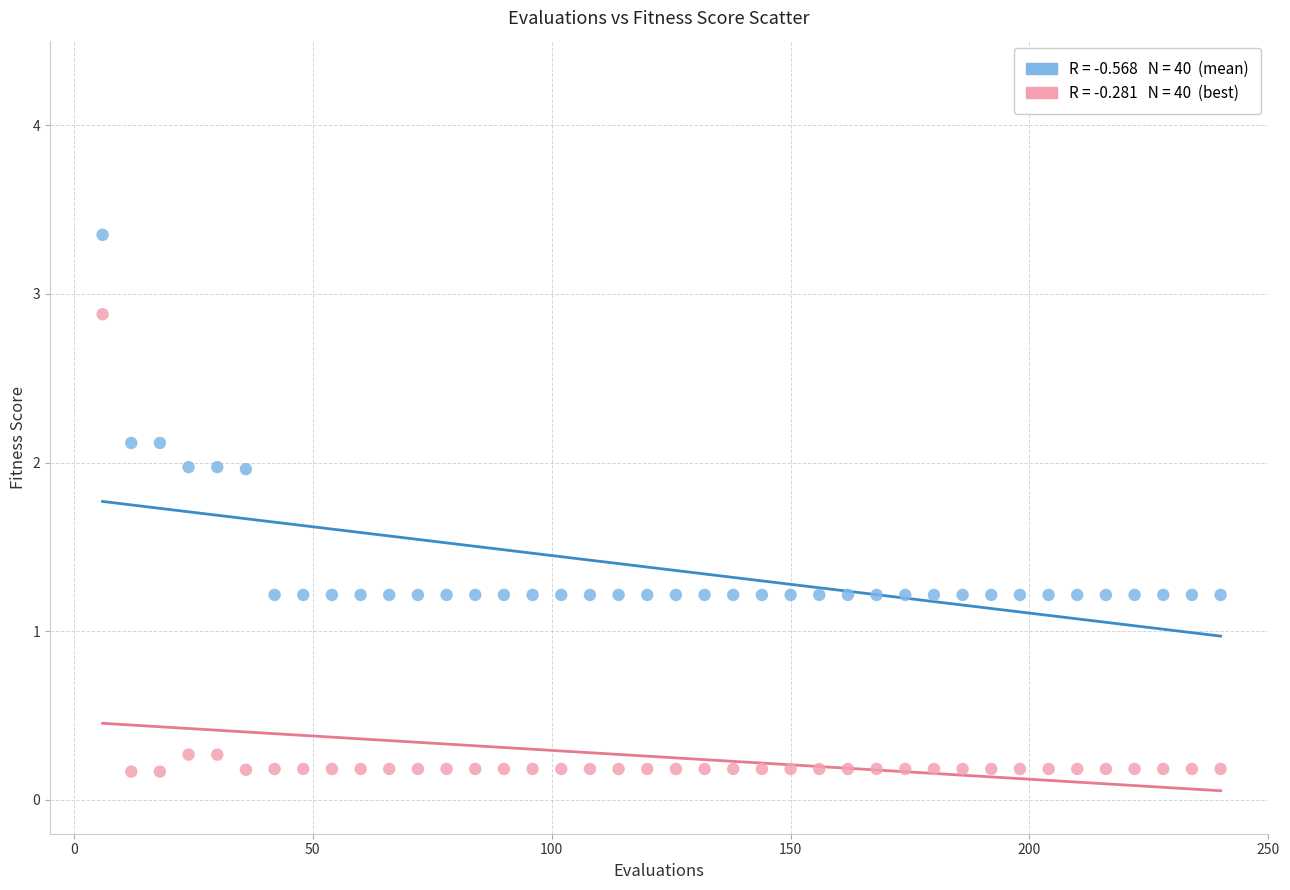

Across all data points, what is the range of Y values (max minus min)?

3.2